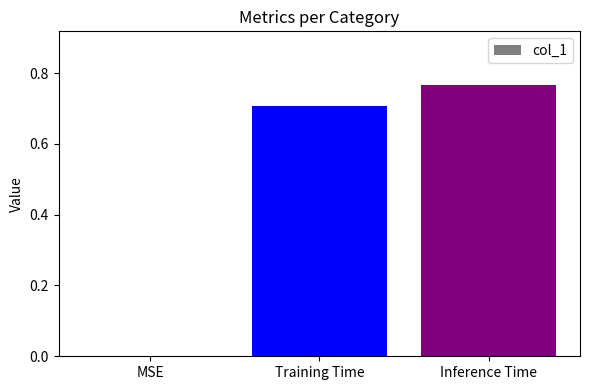

What is the sum of all values?

1.5